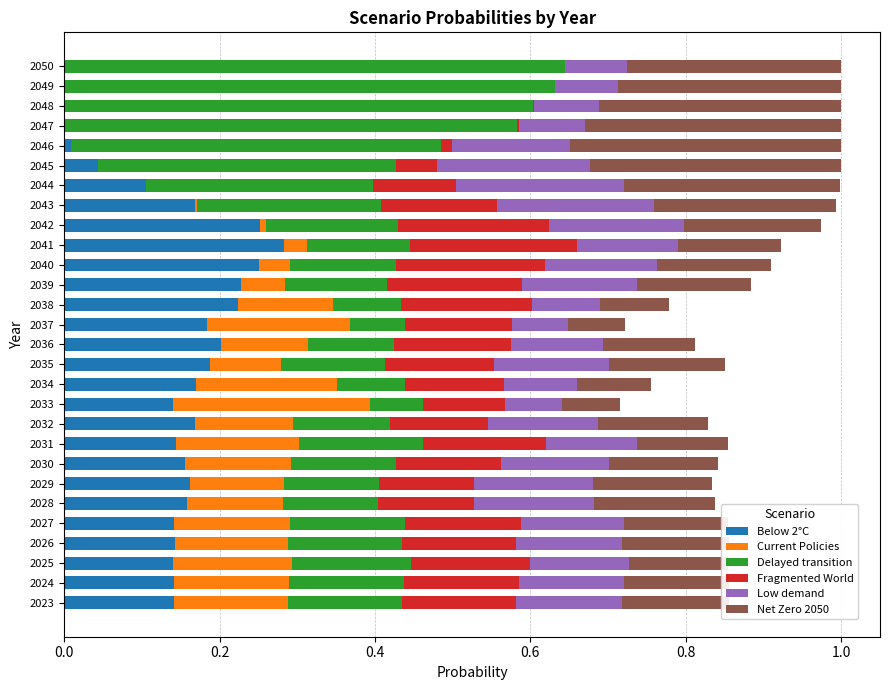

What is the total value across all series at 2034?

0.8